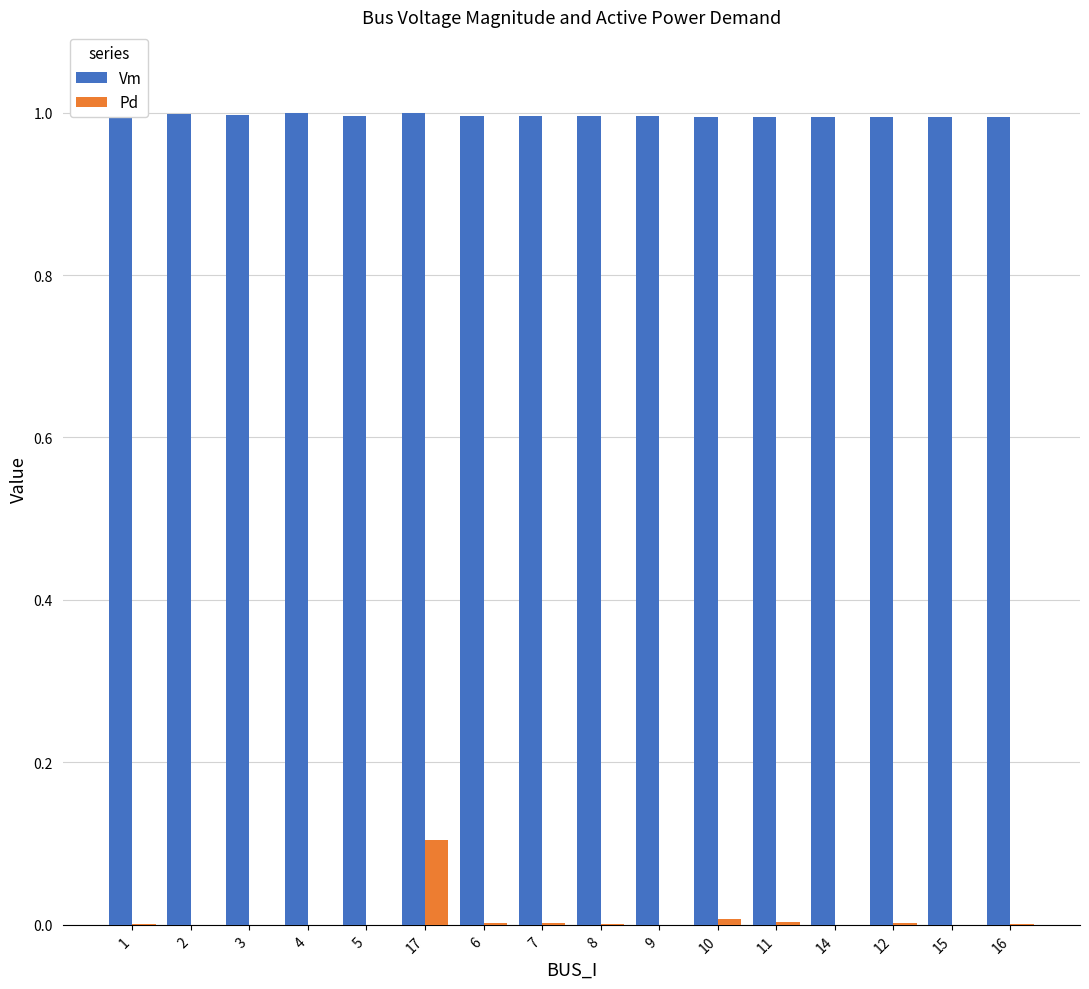

The value of Vm at 2 is 1.0. True or false?

True